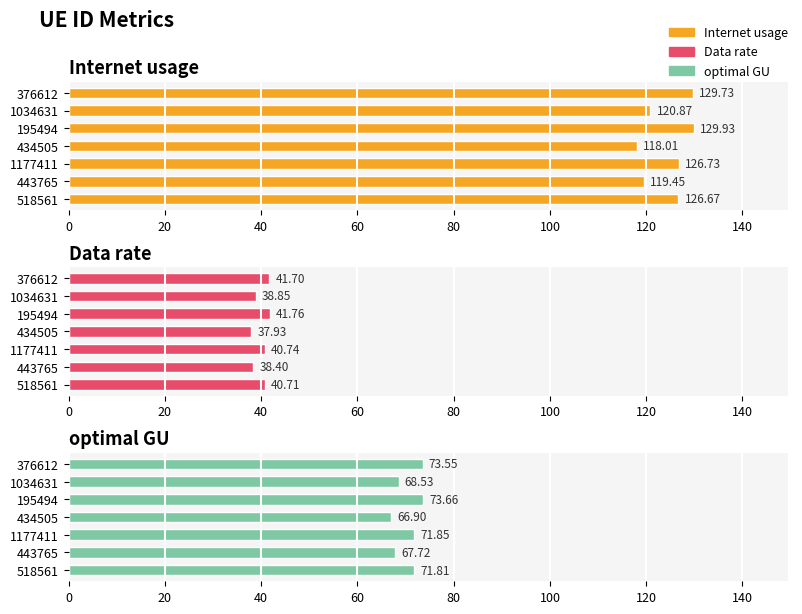

How many values in the optimal GU series exceed 71?

4